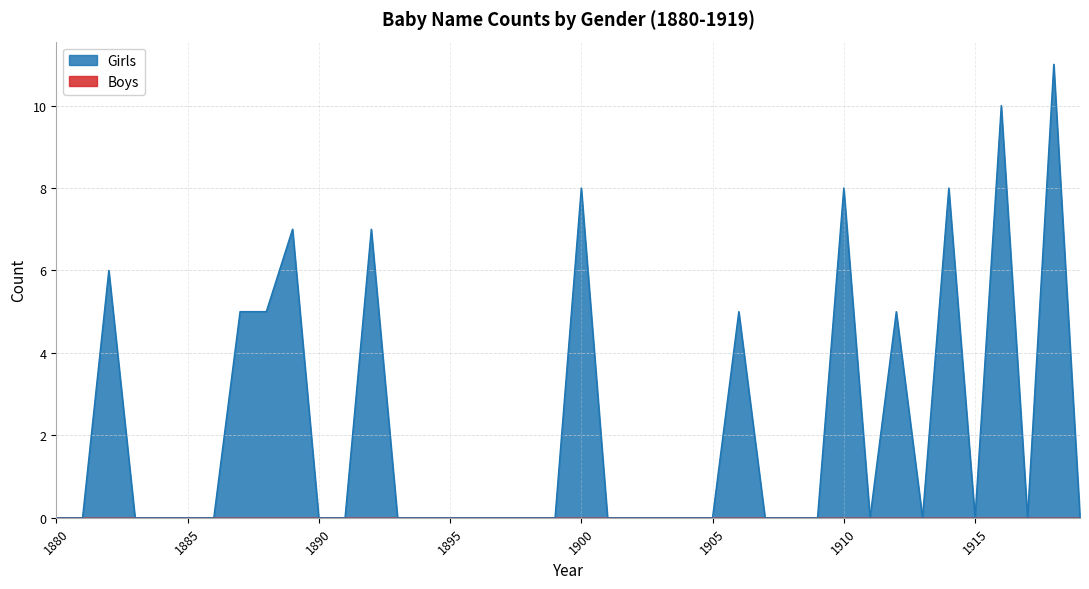

List the labels in order of value, smallest first.

1880, 1881, 1883, 1884, 1885, 1886, 1890, 1891, 1893, 1894, 1895, 1896, 1897, 1898, 1899, 1901, 1902, 1903, 1904, 1905, 1907, 1908, 1909, 1911, 1913, 1915, 1917, 1919, 1887, 1888, 1906, 1912, 1882, 1889, 1892, 1900, 1910, 1914, 1916, 1918